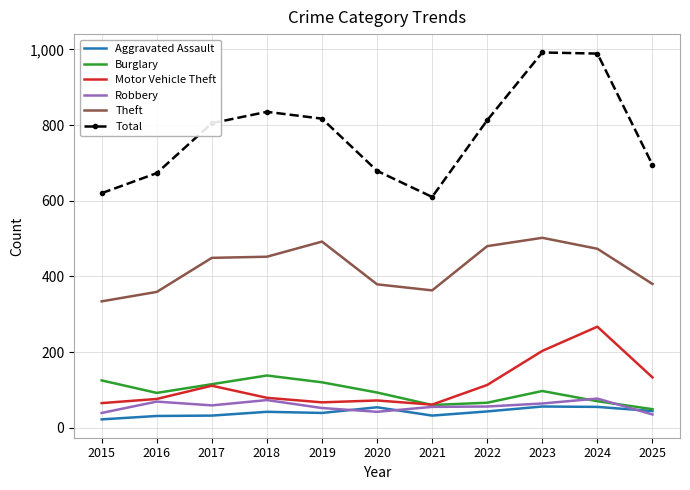

True or false: Theft has more than 0 interior local peaks.

True